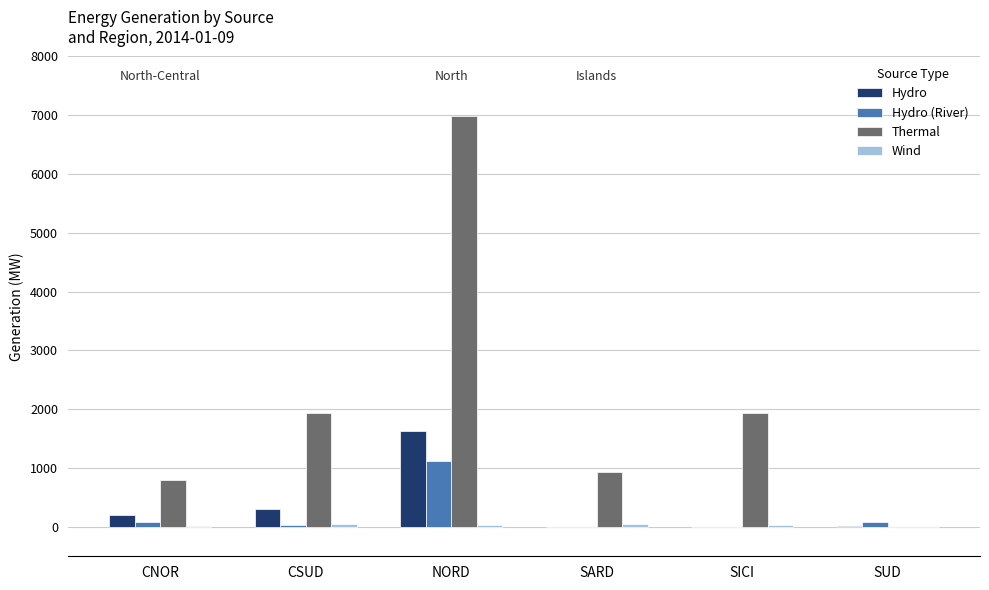

Which series has the largest total across all categories?

Thermal